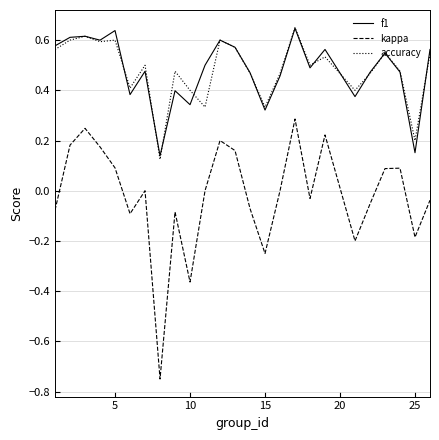

Which series has the largest range (max minus min)?

kappa